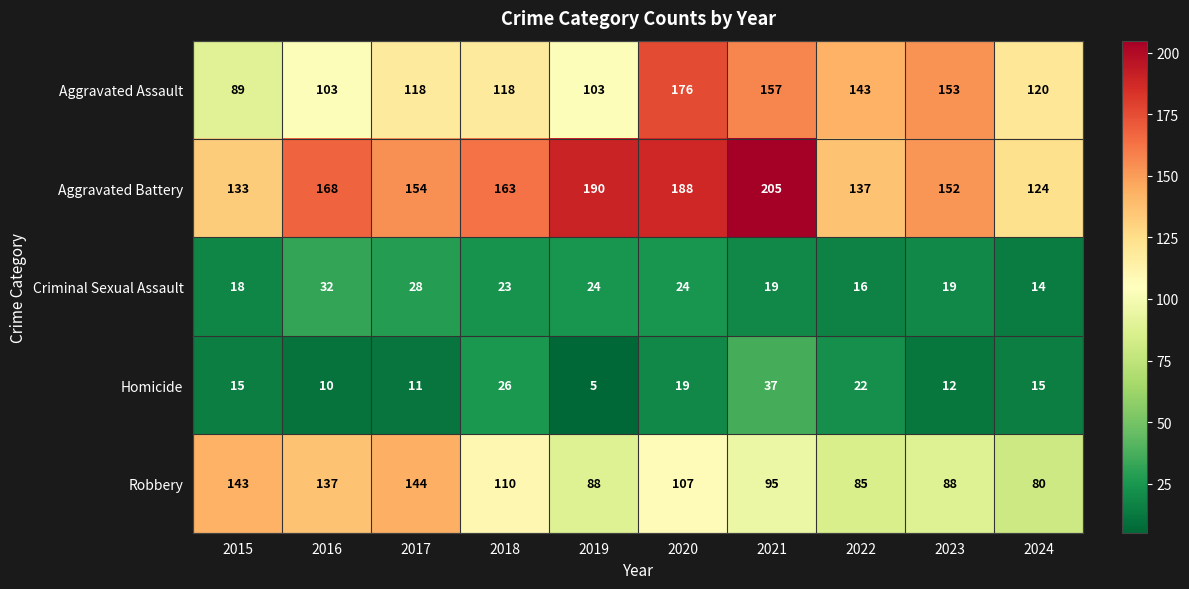

Which series changed the most between 2022 and 2023?

Aggravated Battery